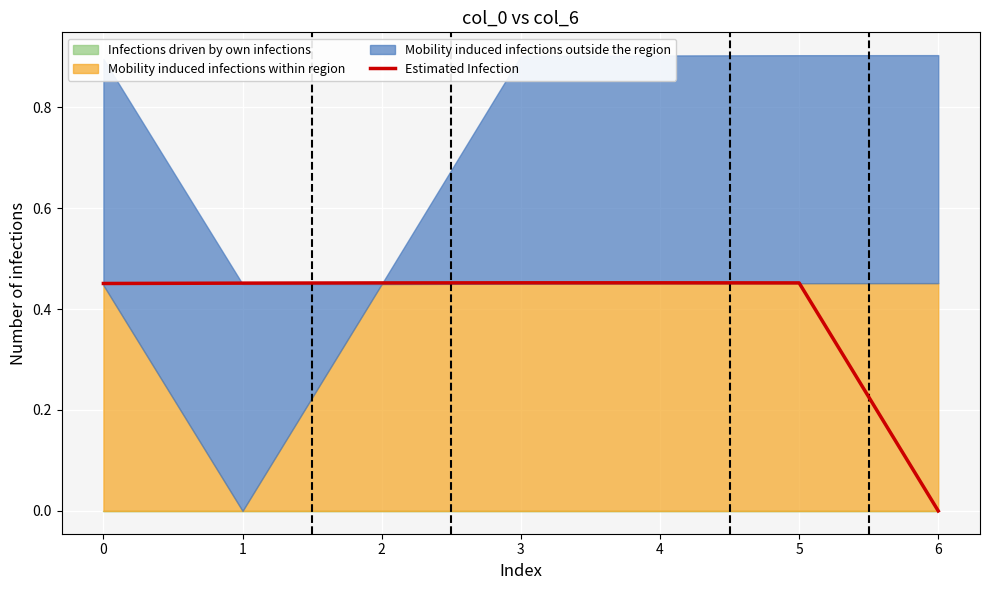

What is the sum of the values at 6 and 0?

0.5